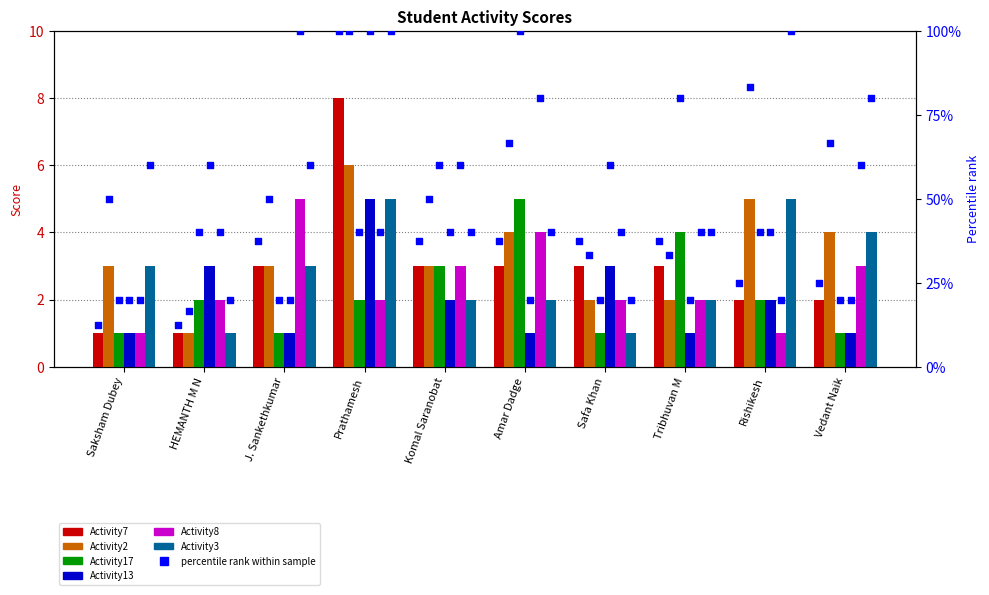

Which series reaches the minimum Y coordinate?

Activity7